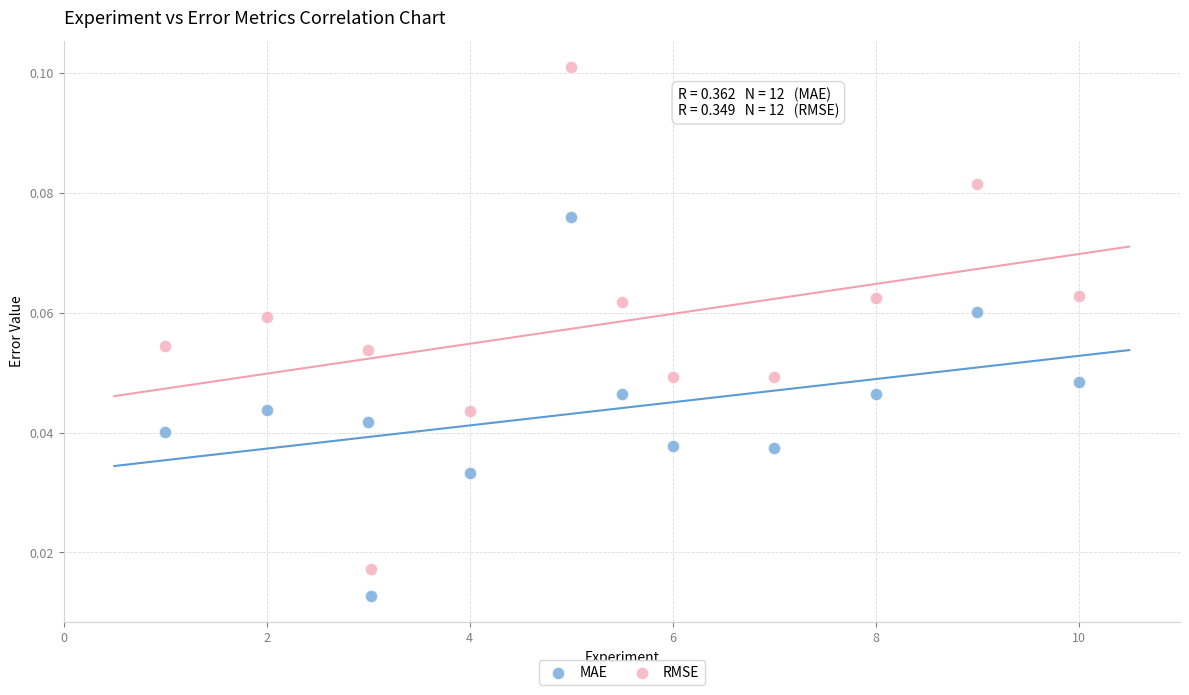

What is the X range (max minus min) for the scatter plot?

9.0